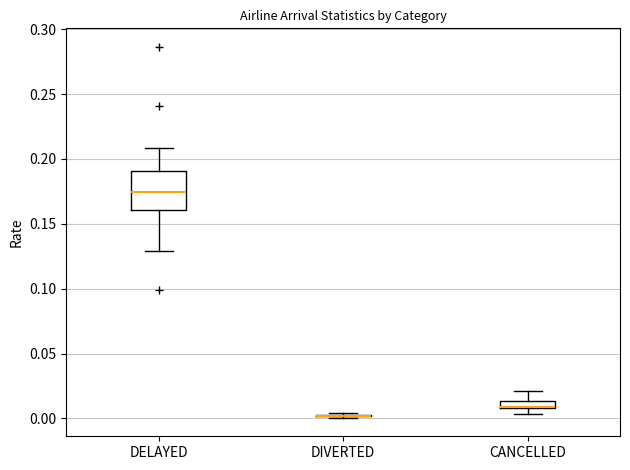

Which box is the tallest, from its lower edge to its upper edge?

DELAYED